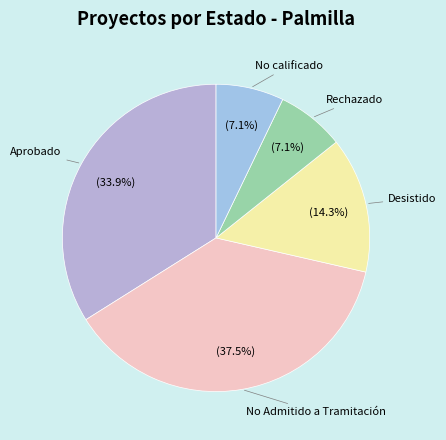

Is the sum of No calificado and Aprobado greater than half?

No